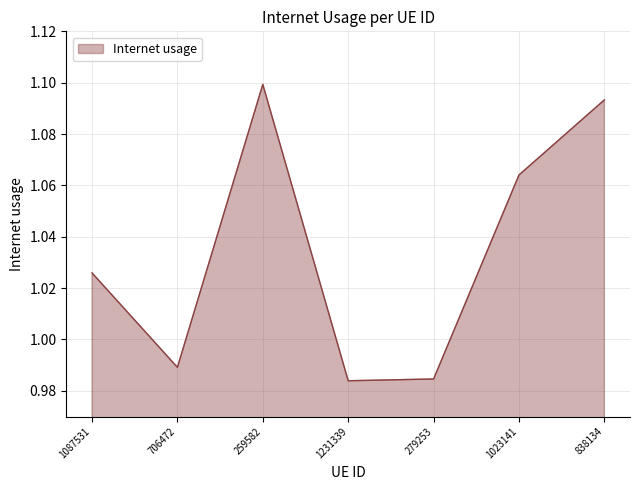

How many lines are shown in the chart?

1